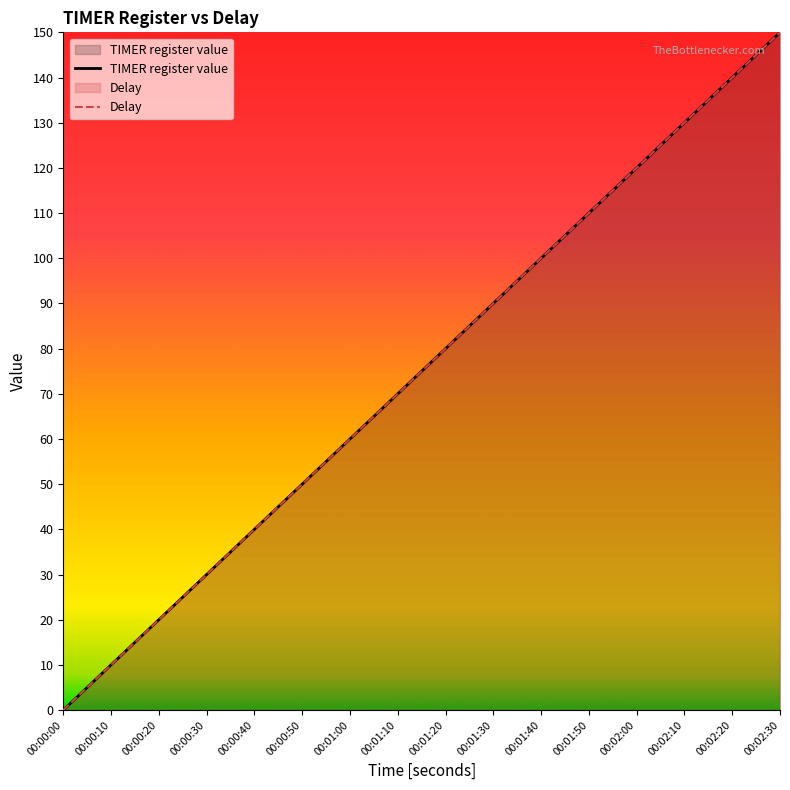

What is the label of the 11th point from the left?

00:01:40